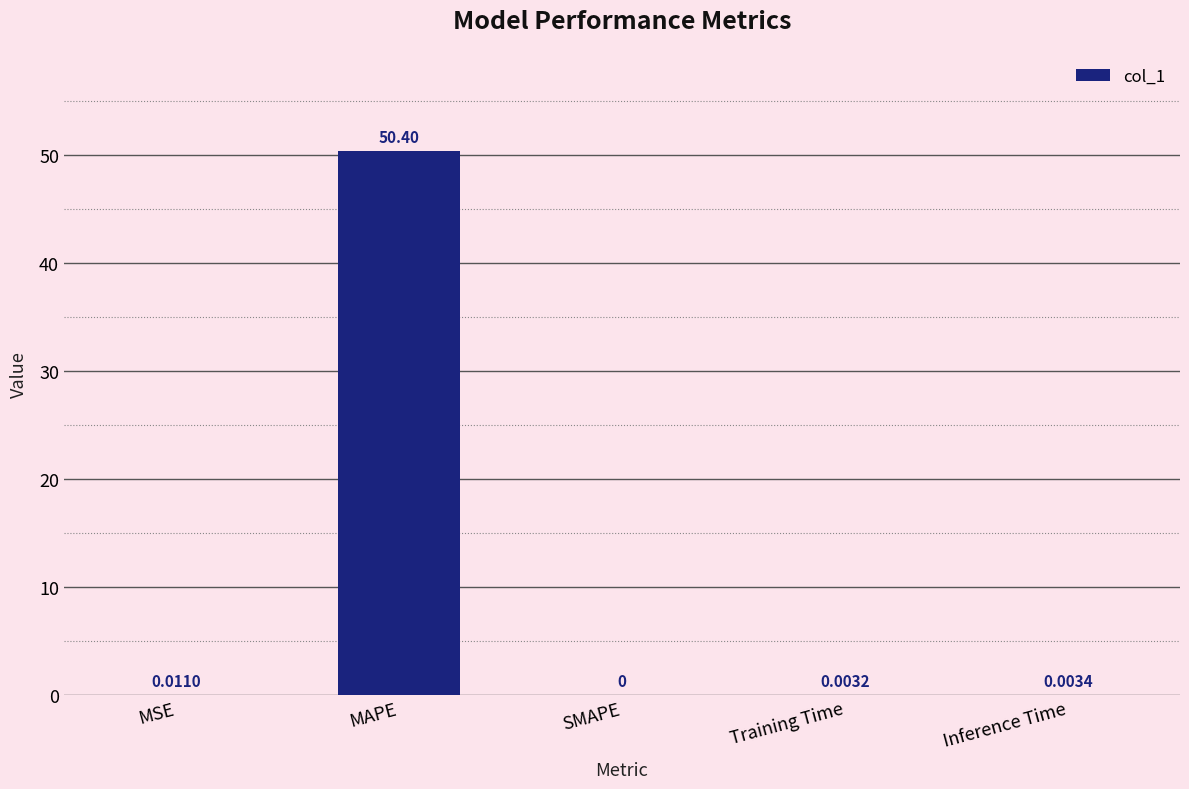

True or false: the data shows 0.0 at MSE.

True